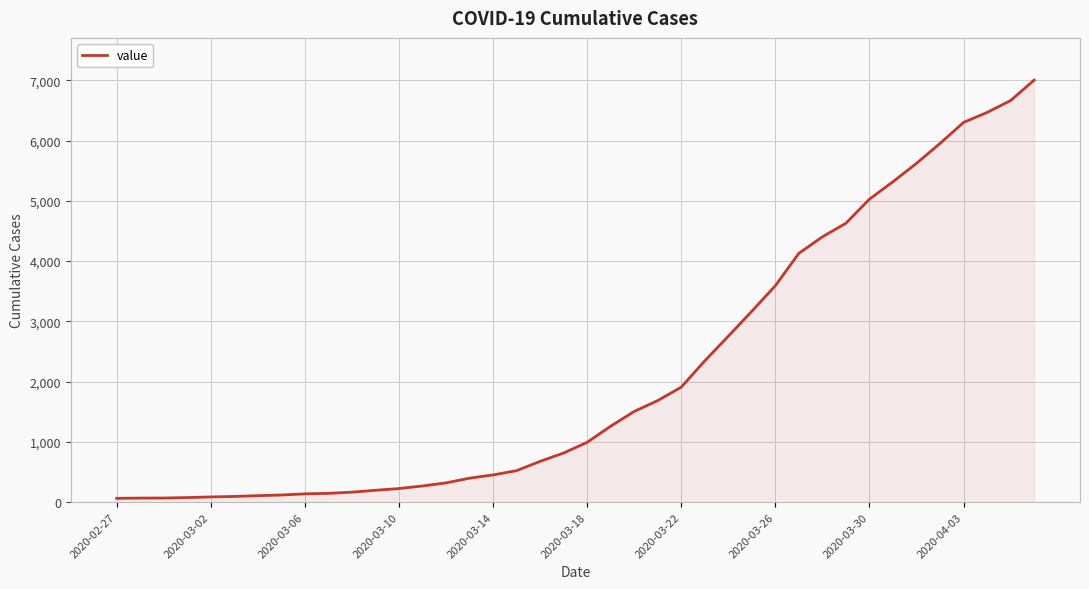

What is the maximum value shown in the chart?

7003